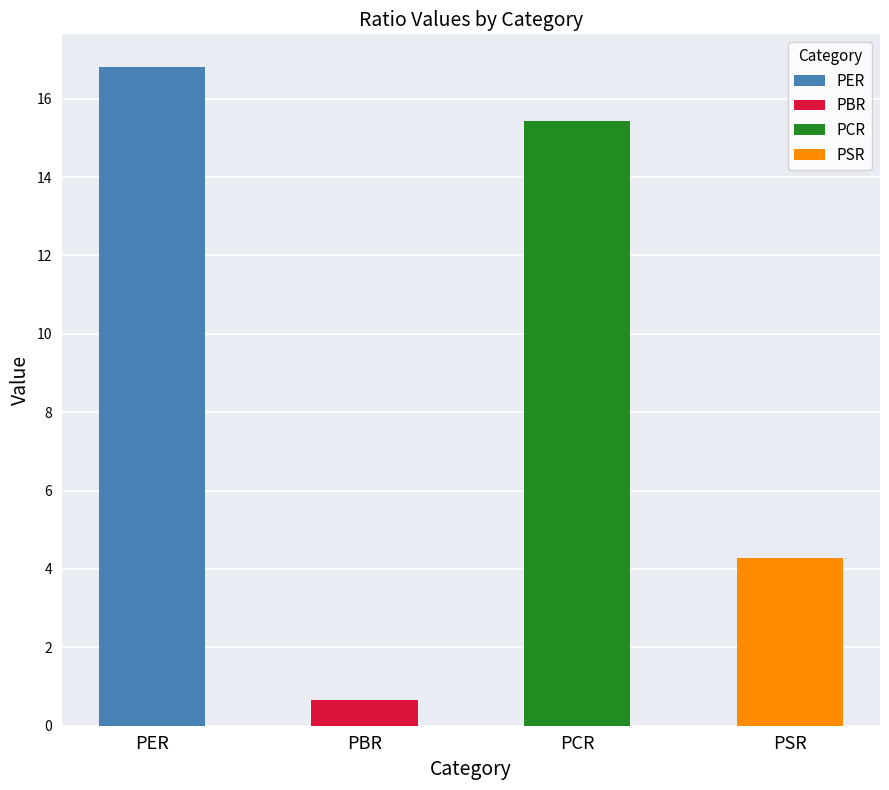

What is the average value?

9.3